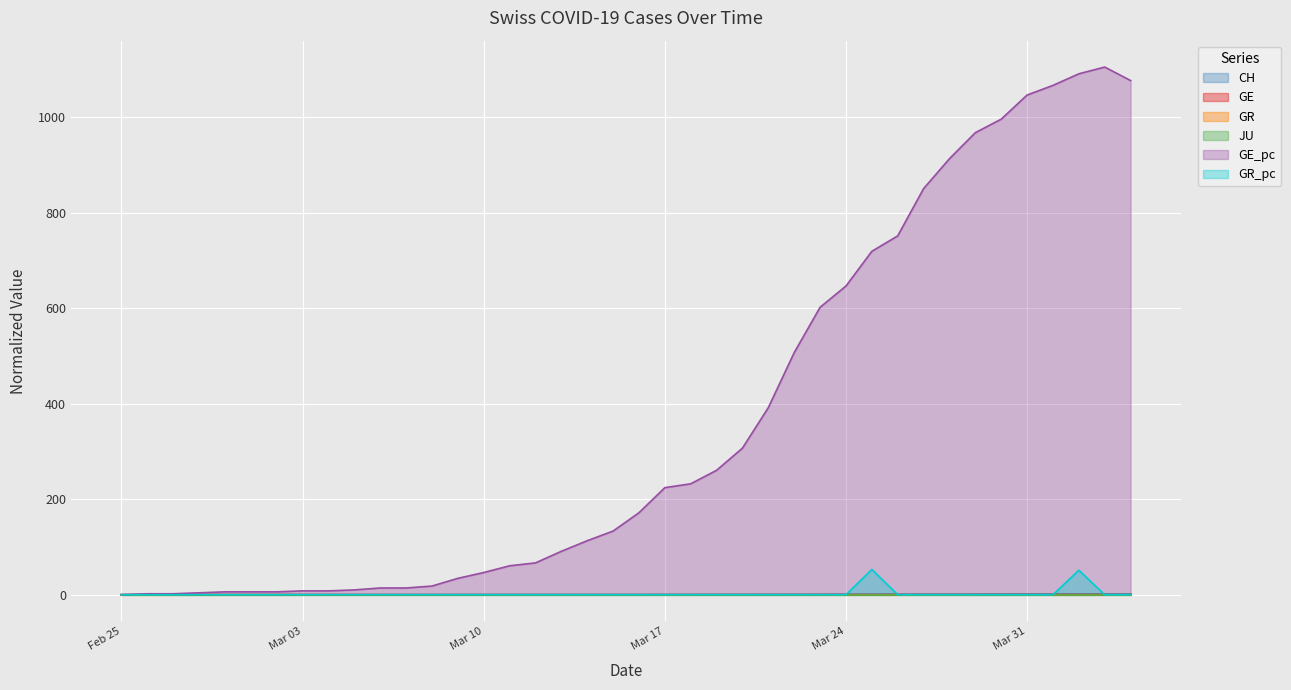

True or false: CH and GE cross at least once.

False